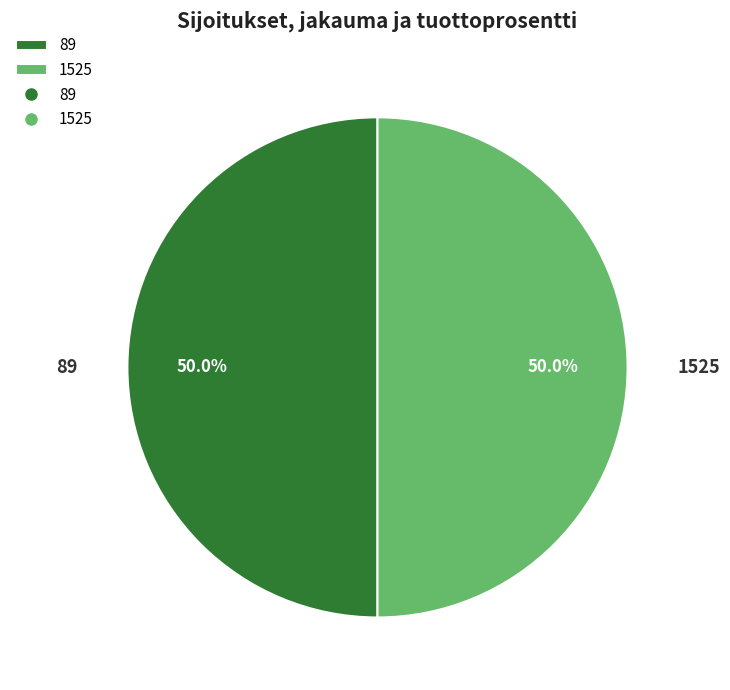

To the nearest percent, what is the average slice percentage?

50%